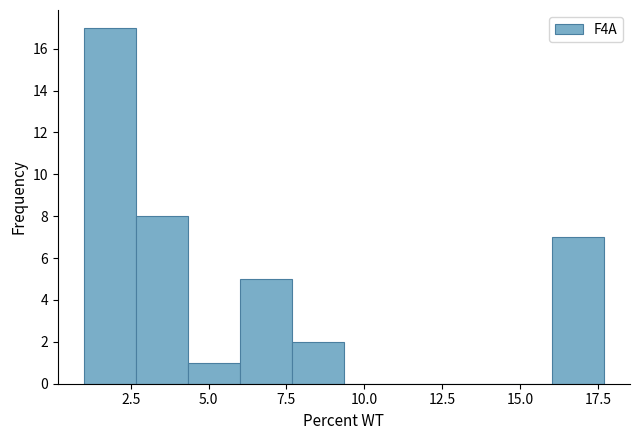

Read against the x-axis, roughly where is the centre of the tallest bar?

2.0